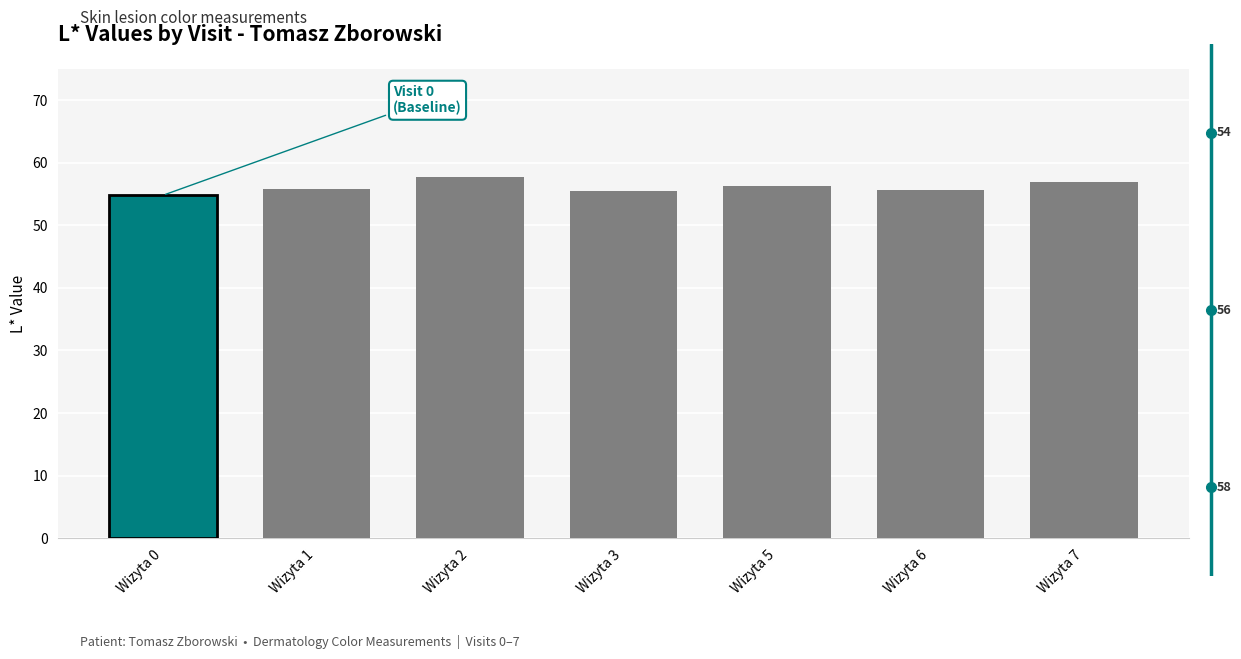

Where does the data first go above 55?

Wizyta 1